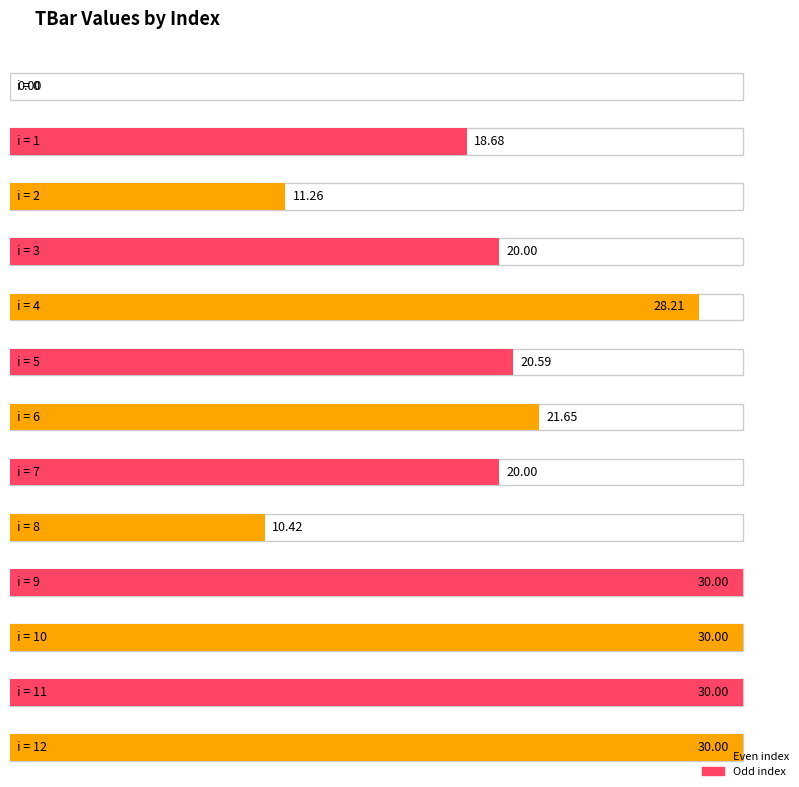

Which category has the highest value across all series?

9